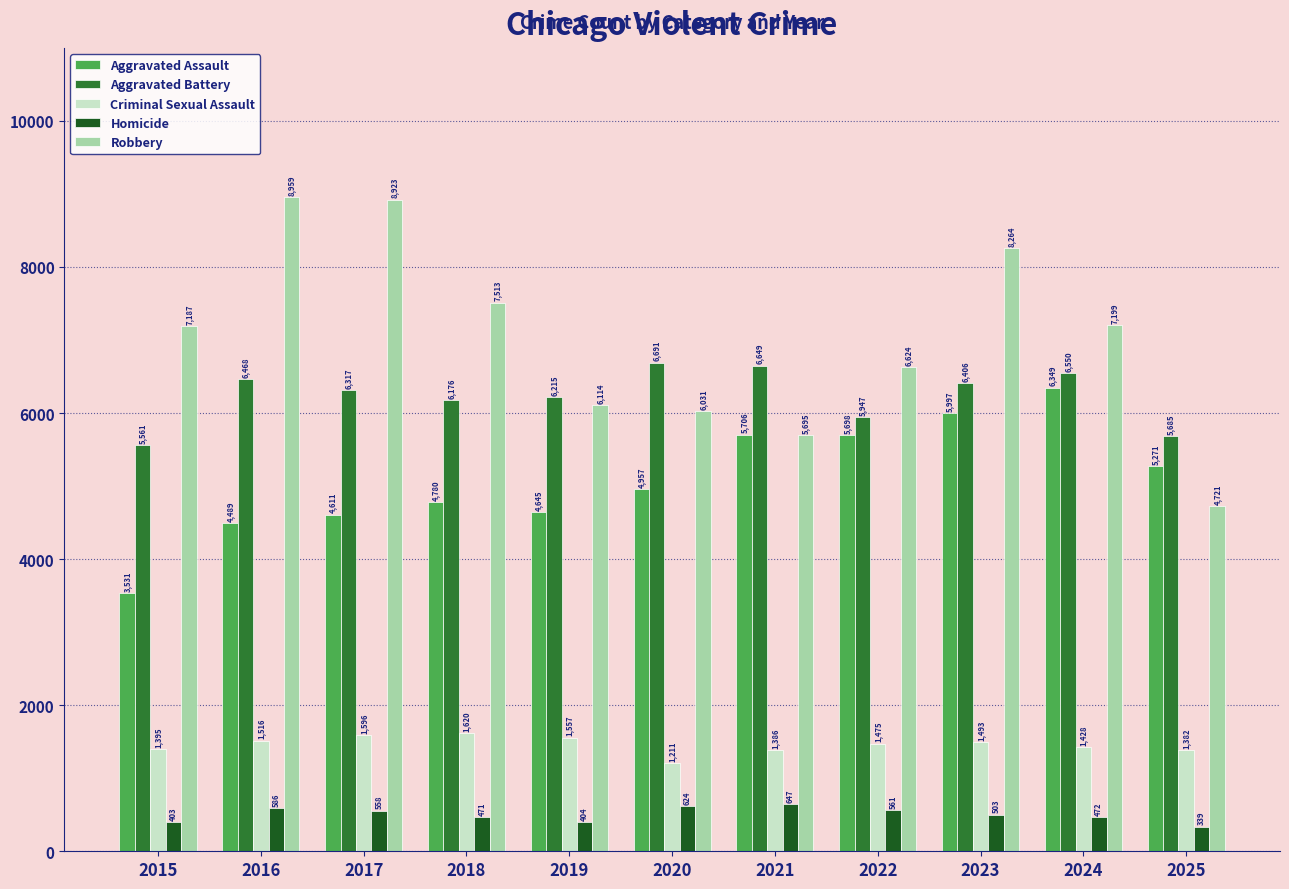

Reading left to right, extract all data points from this chart.

Aggravated Assault: 2015=3531	2016=4489	2017=4611	2018=4780	2019=4645	2020=4957	2021=5706	2022=5698	2023=5997	2024=6349	2025=5271
Aggravated Battery: 2015=5561	2016=6468	2017=6317	2018=6176	2019=6215	2020=6691	2021=6649	2022=5947	2023=6406	2024=6550	2025=5685
Criminal Sexual Assault: 2015=1395	2016=1516	2017=1596	2018=1620	2019=1557	2020=1211	2021=1386	2022=1475	2023=1493	2024=1428	2025=1382
Homicide: 2015=403	2016=586	2017=558	2018=471	2019=404	2020=624	2021=647	2022=561	2023=503	2024=472	2025=339
Robbery: 2015=7187	2016=8959	2017=8923	2018=7513	2019=6114	2020=6031	2021=5695	2022=6624	2023=8264	2024=7199	2025=4721